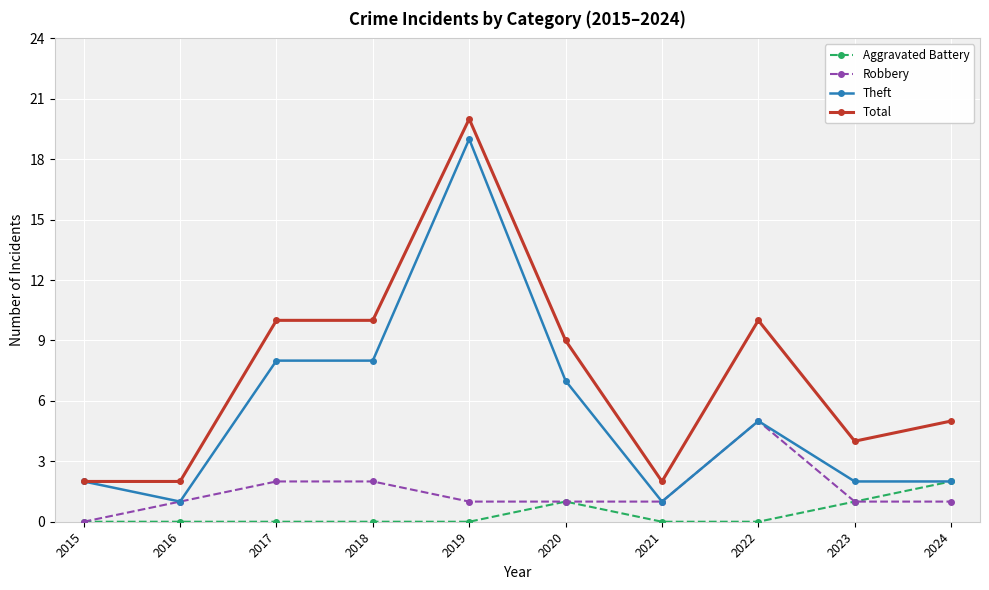

Read the Total value at 2021.

2